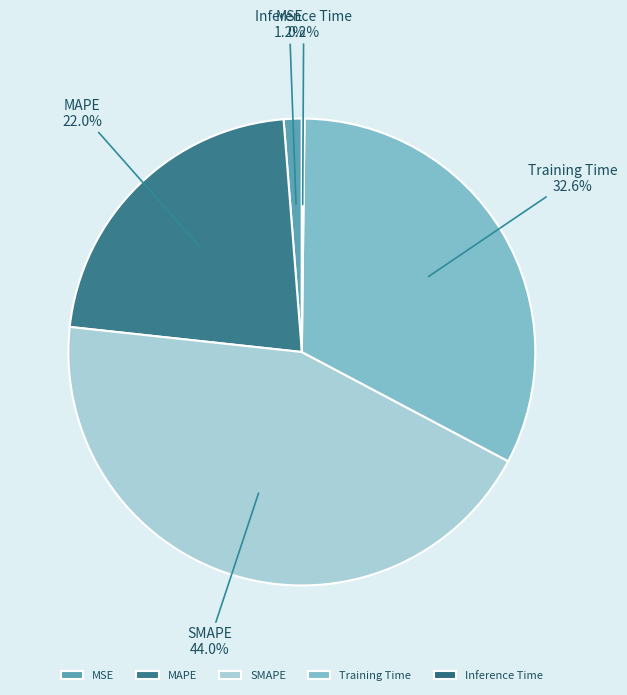

To the nearest percent, what percentage of the pie is MSE?

1%